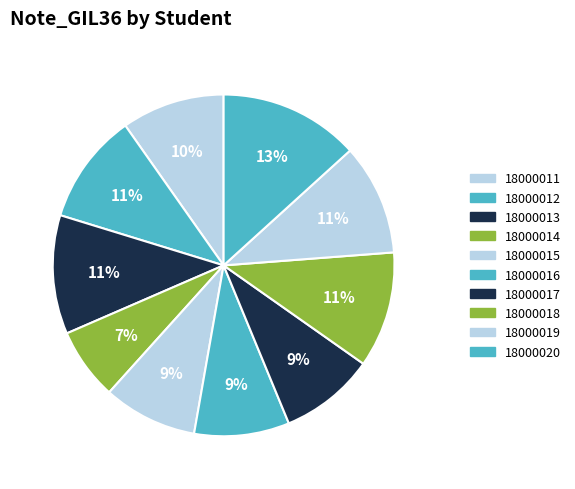

To the nearest percent, what portion does 18000018 represent?

11%